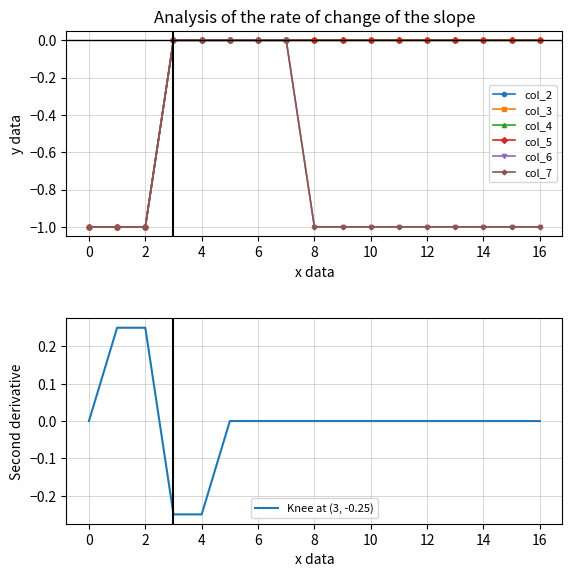

Count the number of categories in the chart.

17